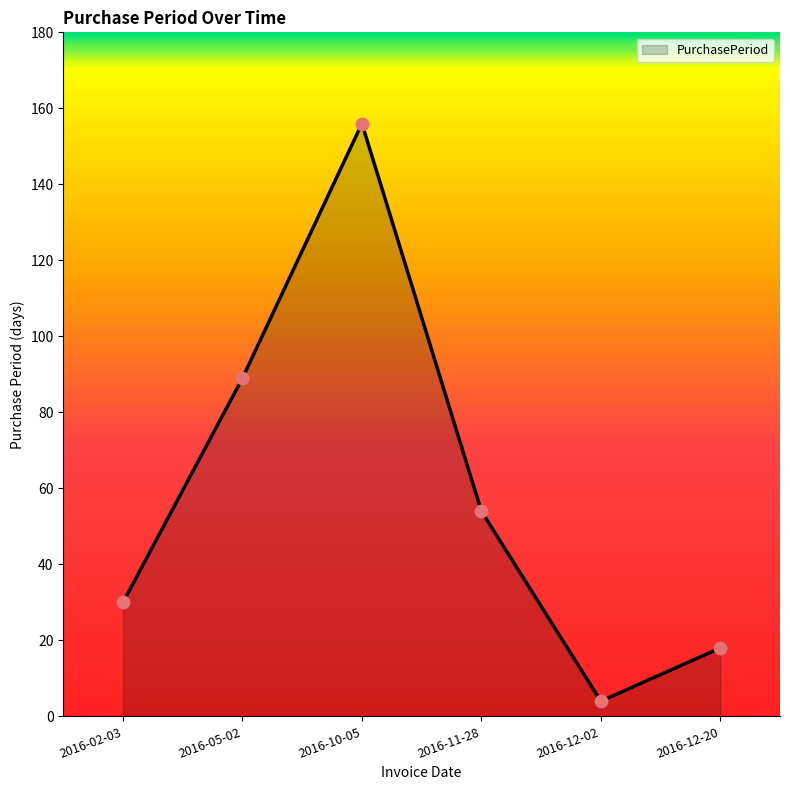

Between 2016-11-28 and 2016-10-05, which is larger?

2016-10-05